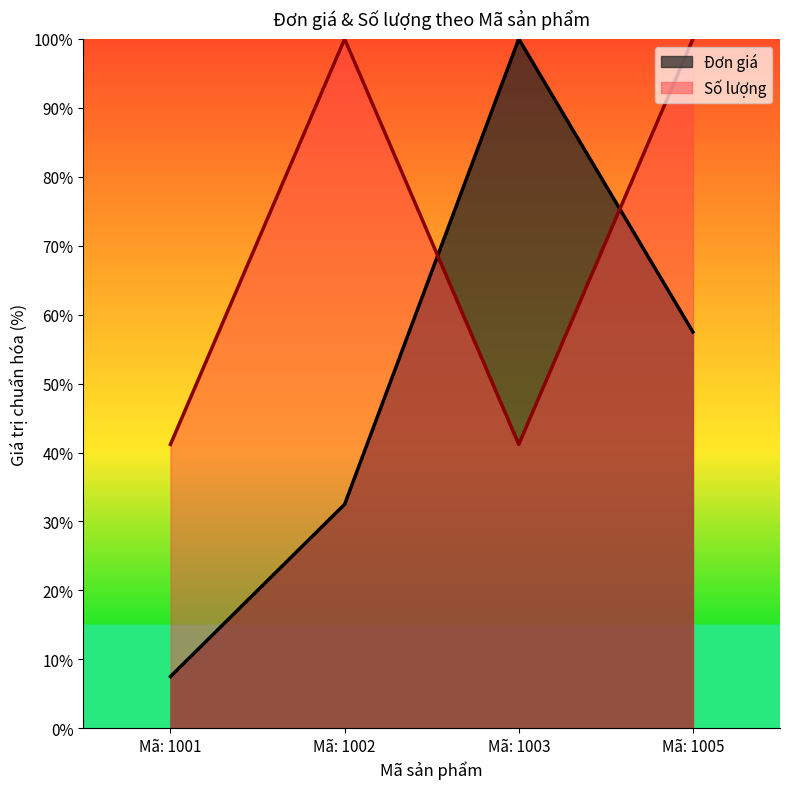

In Số lượng, how many points are higher than both neighbors (excluding endpoints)?

1